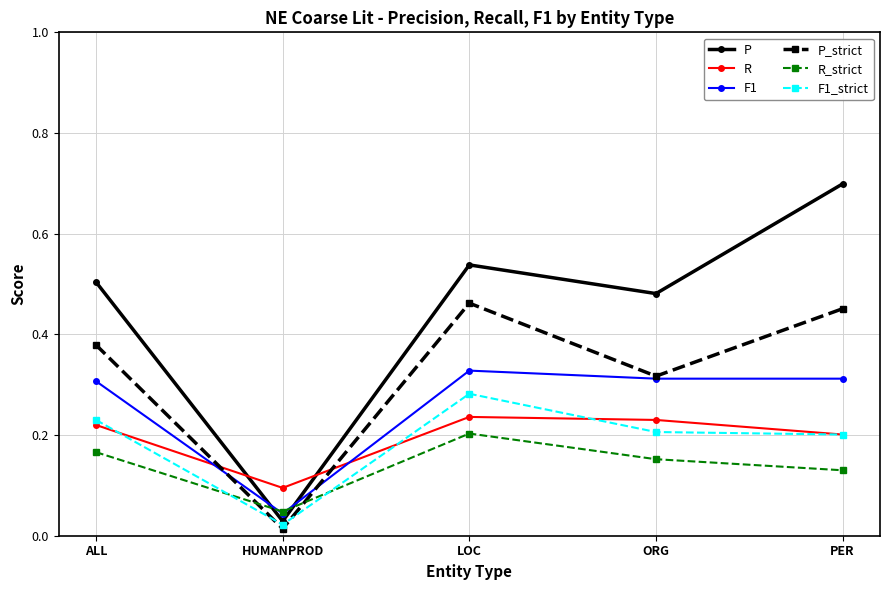

What are all the series names shown in the legend?

P, R, F1, P_strict, R_strict, F1_strict